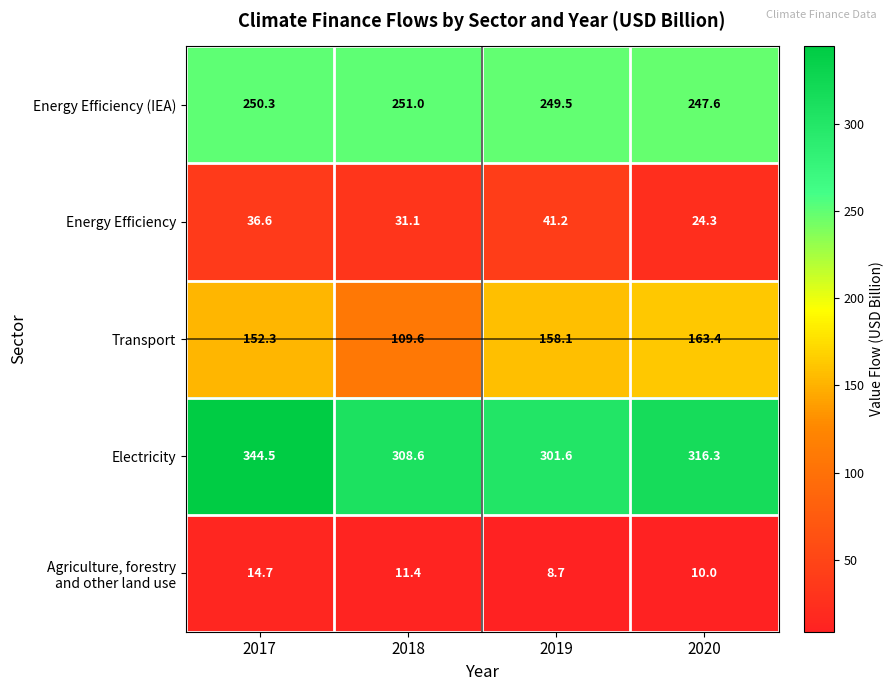

Which series has the widest spread of values?

Transport